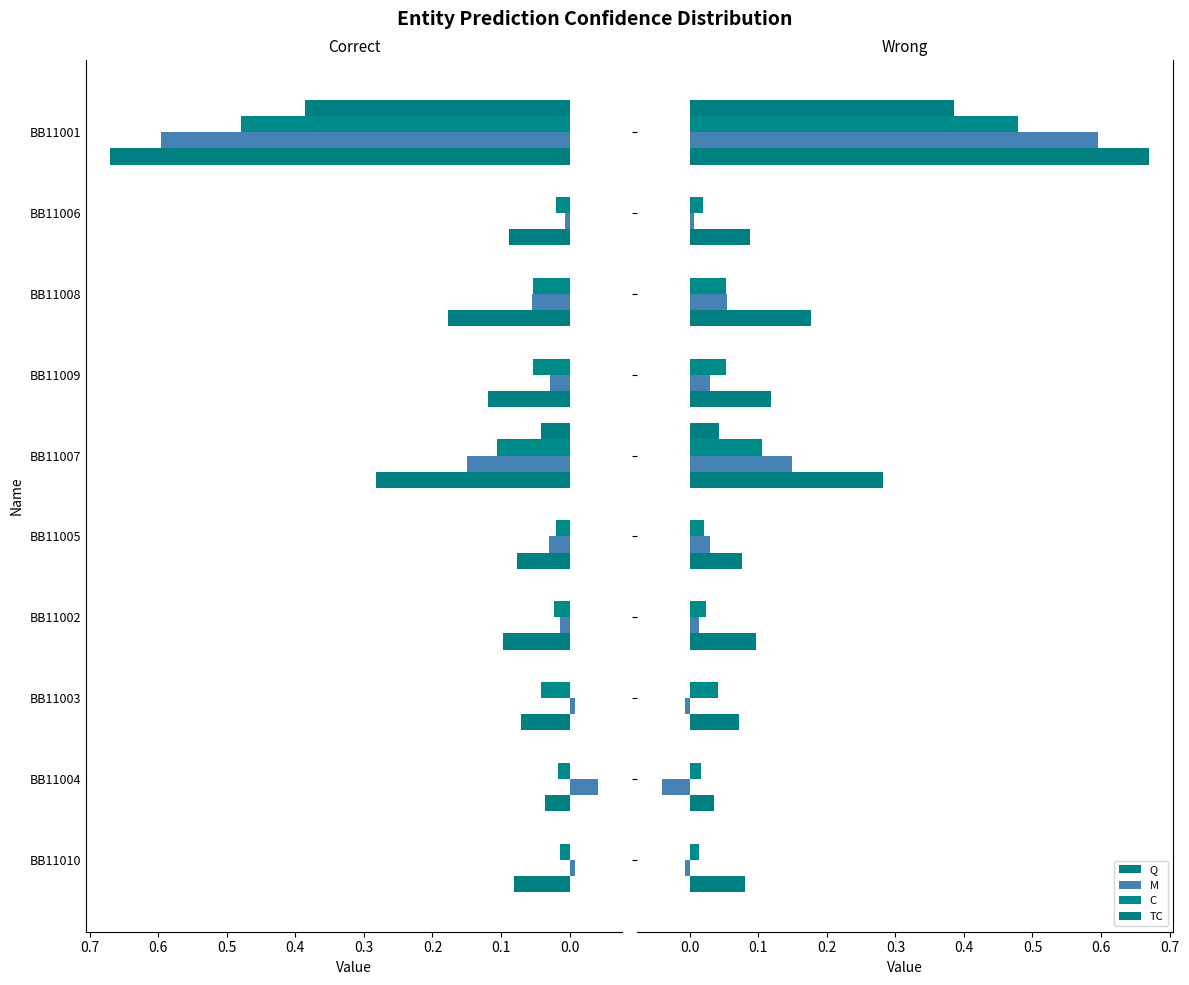

What is the average value of the M series?

0.1